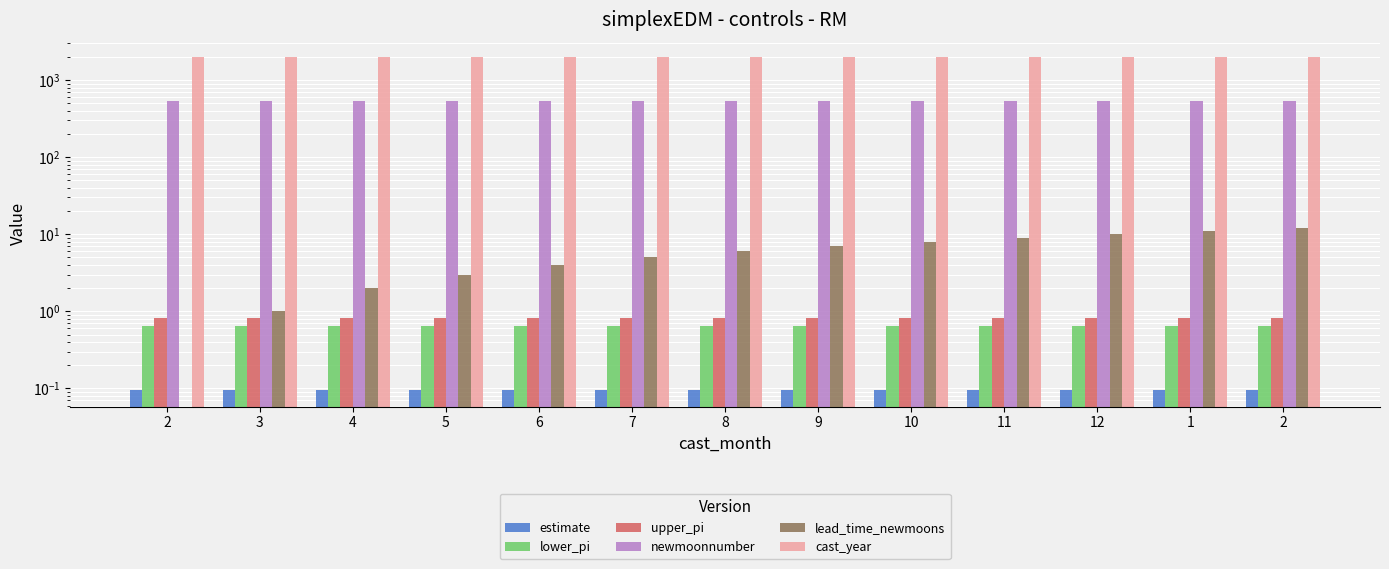

At 6, list the series in order from largest to smallest.

cast_year, newmoonnumber, lead_time_newmoons, upper_pi, lower_pi, estimate